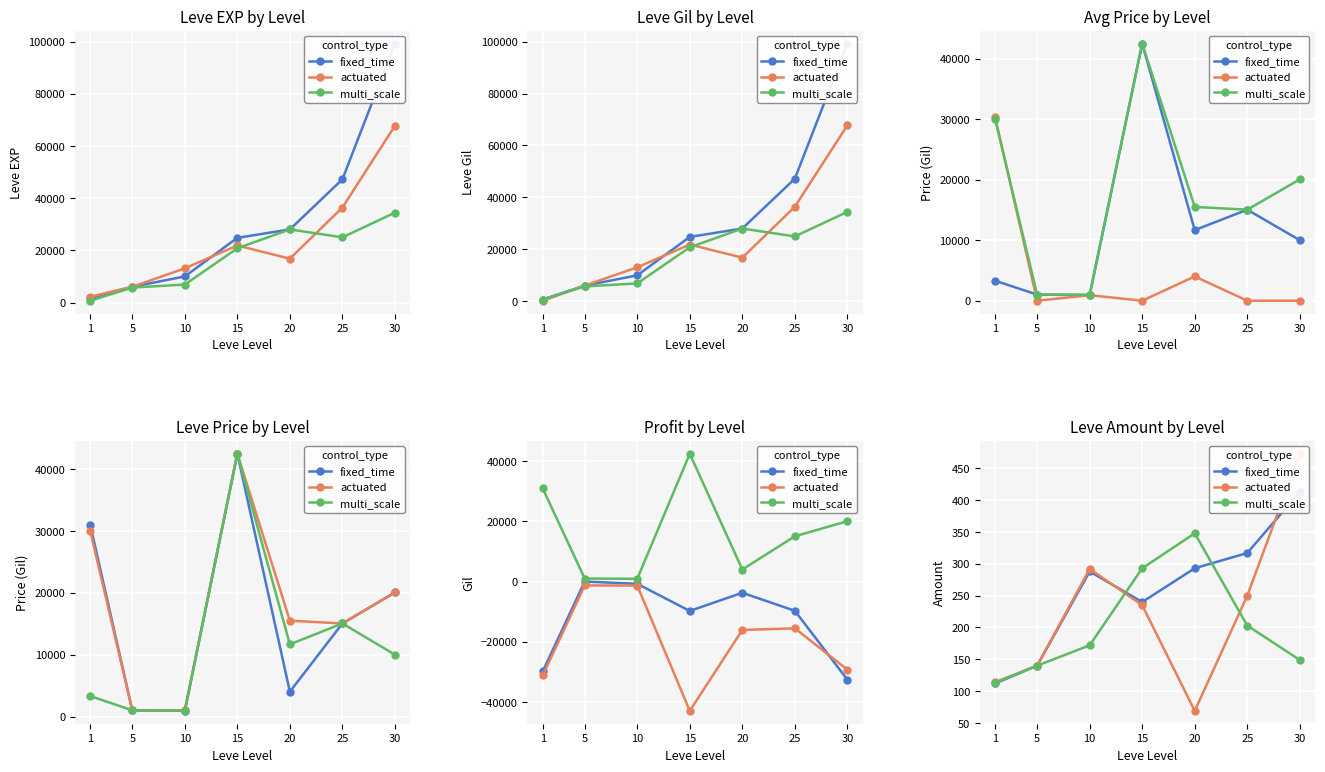

In fixed_time, how many points are higher than both neighbors (excluding endpoints)?

1